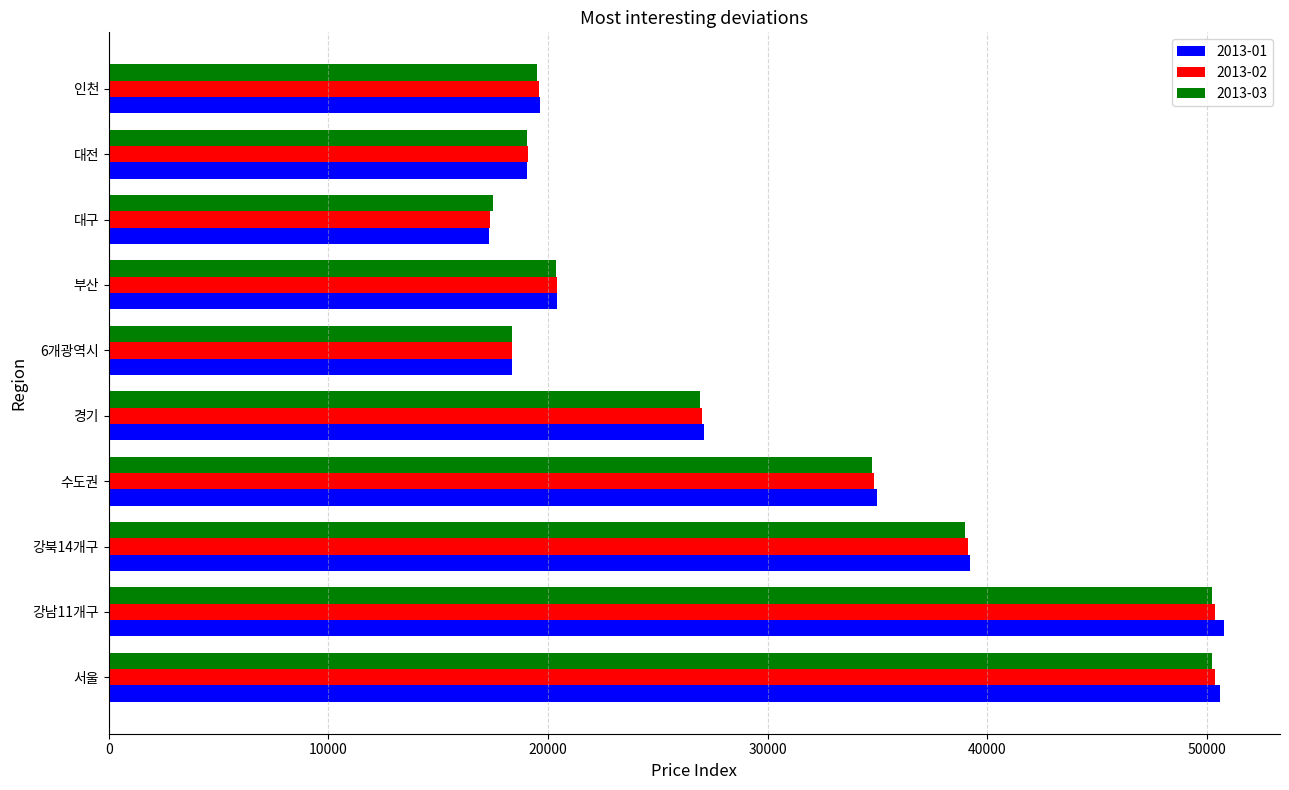

Count the number of categories in the chart.

10